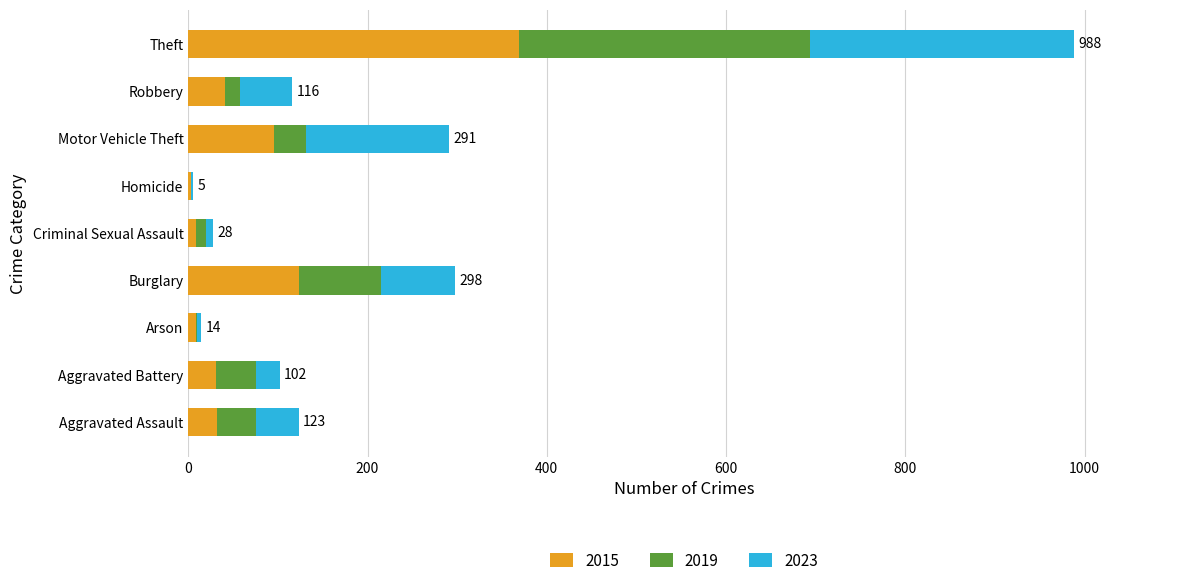

At which category is the sum across all series the highest?

Theft